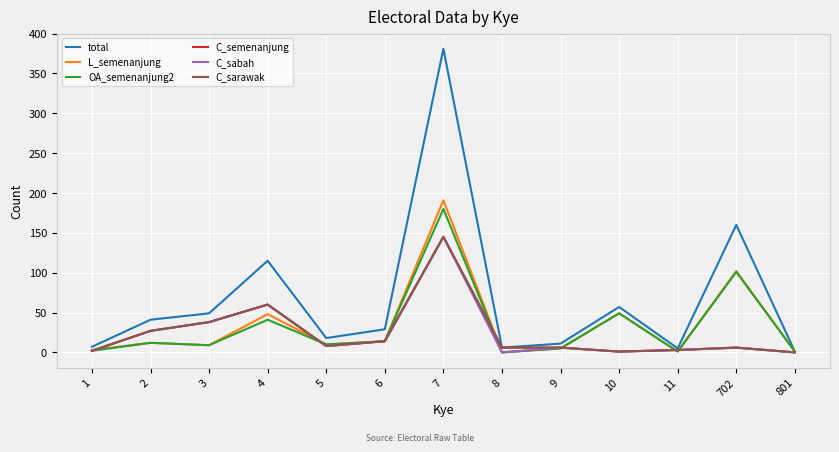

Does the chart display data point markers on the line(s)?

No